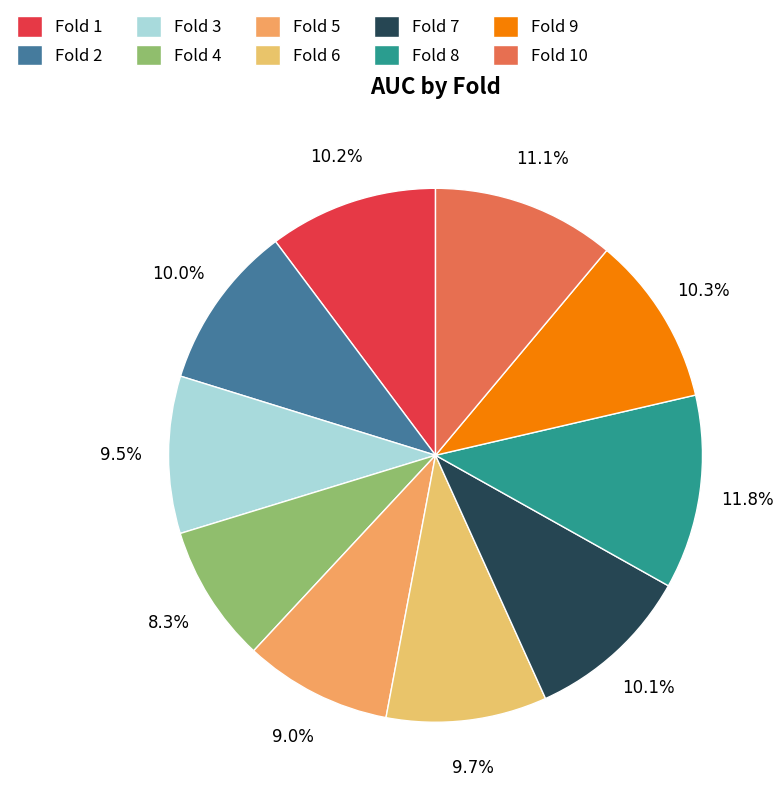

How many slices are in this pie chart?

10